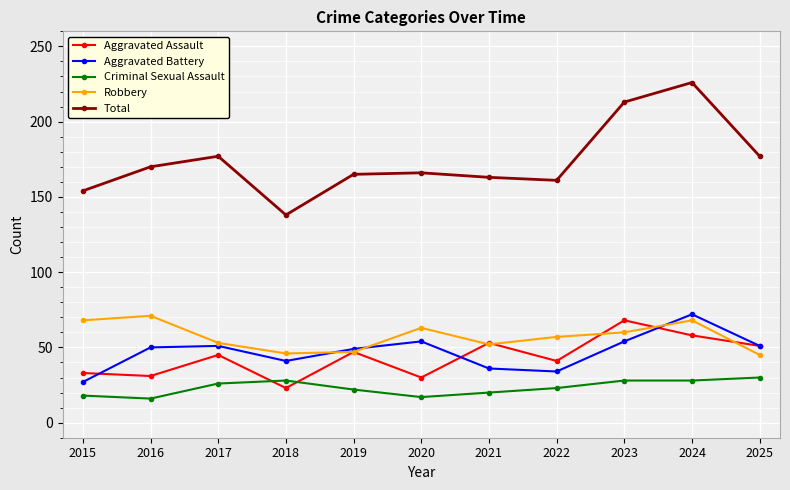

Read the Total value at 2015.

154